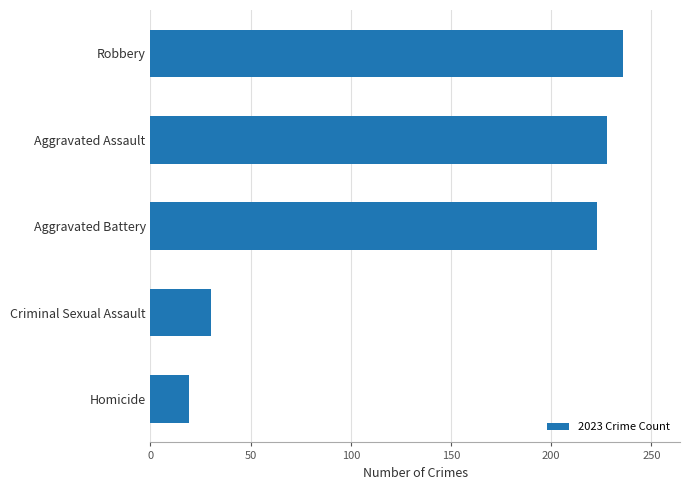

The chart shows a value of 228 at Aggravated Assault. True or false?

True